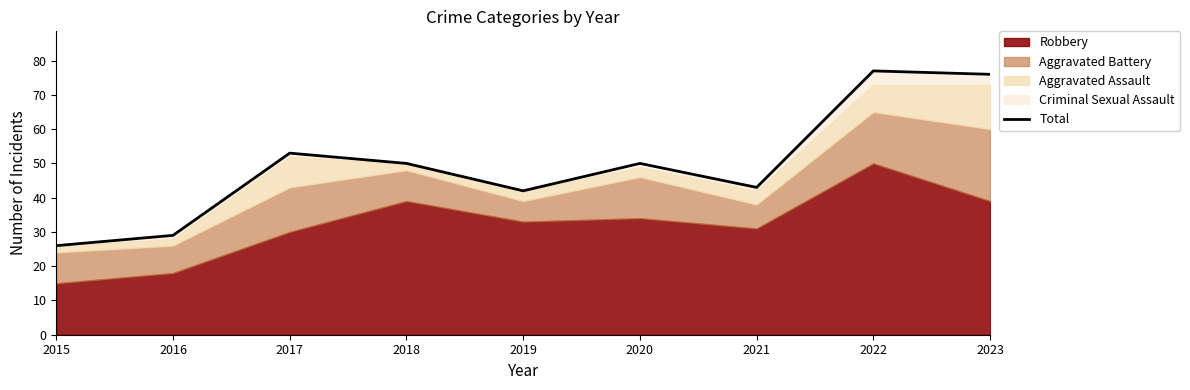

What is the difference between the maximum and minimum values?

51